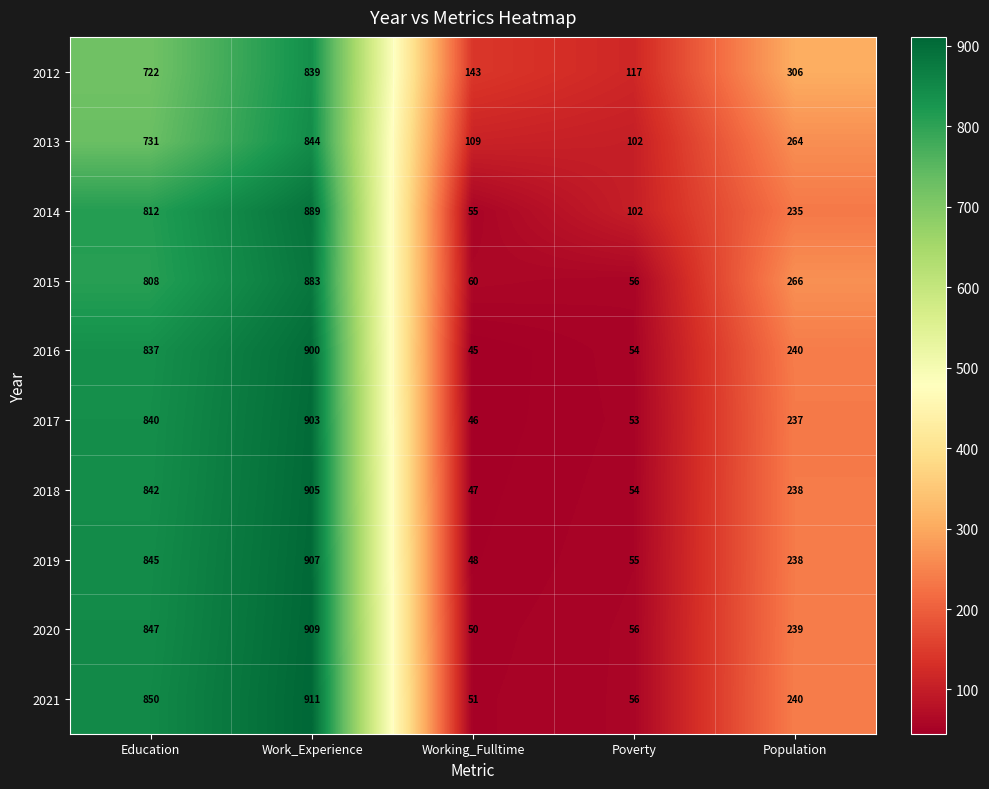

What is the difference between the highest and lowest values at Education?

128